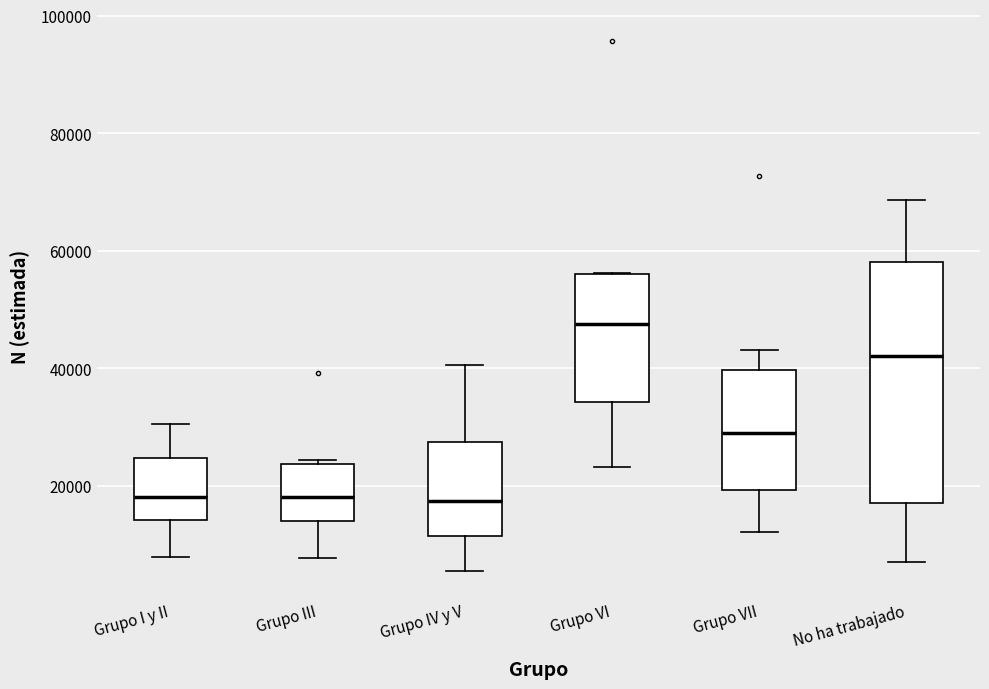

Reading left to right, read every box against the y-axis: the position of its median line, the range the box covers, and the ends of its whiskers. The values are not printed on the chart, so give them approximately, as read against the axis.

Grupo I y II: median 18000, box 14000 to 24000, whiskers 8000 to 30000
Grupo III: median 18000, box 14000 to 24000, whiskers 8000 to 24000 (just above the box's upper edge)
Grupo IV y V: median 18000, box 12000 to 28000, whiskers 6000 to 40000
Grupo VI: median 48000, box 34000 to 56000, whiskers 24000 to 56000
Grupo VII: median 28000, box 20000 to 40000, whiskers 12000 to 44000
No ha trabajado: median 42000, box 18000 to 58000, whiskers 8000 to 68000